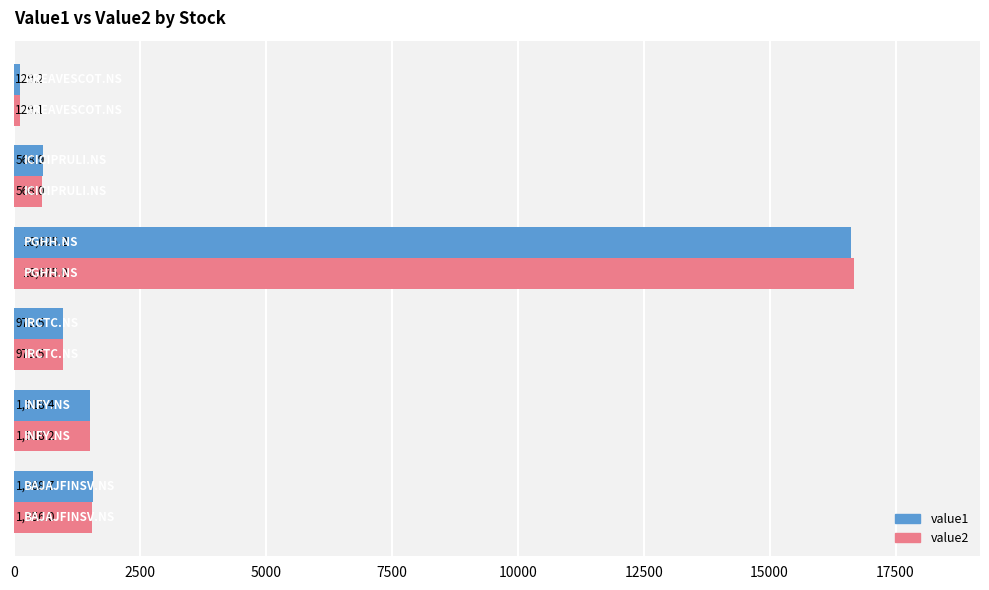

What is the maximum value shown in the chart?

16675.0